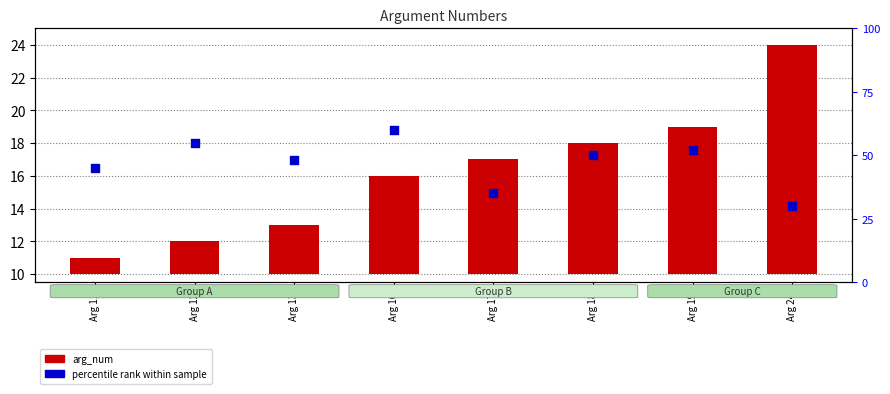

Is the value of percentile rank within sample at Arg 16 greater than the value of arg_num at Arg 19?

Yes